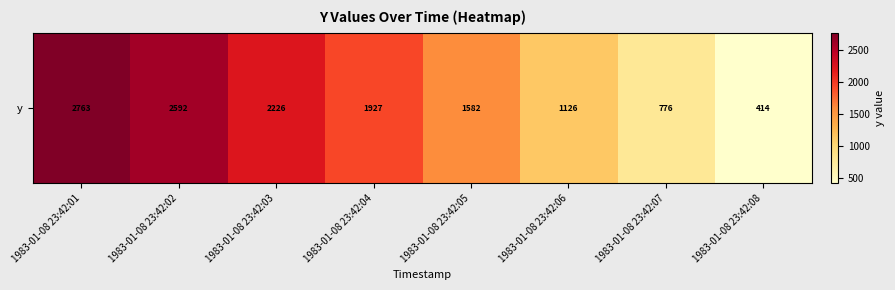

At which category does the chart reach its peak across all series?

1983-01-08 23:42:01